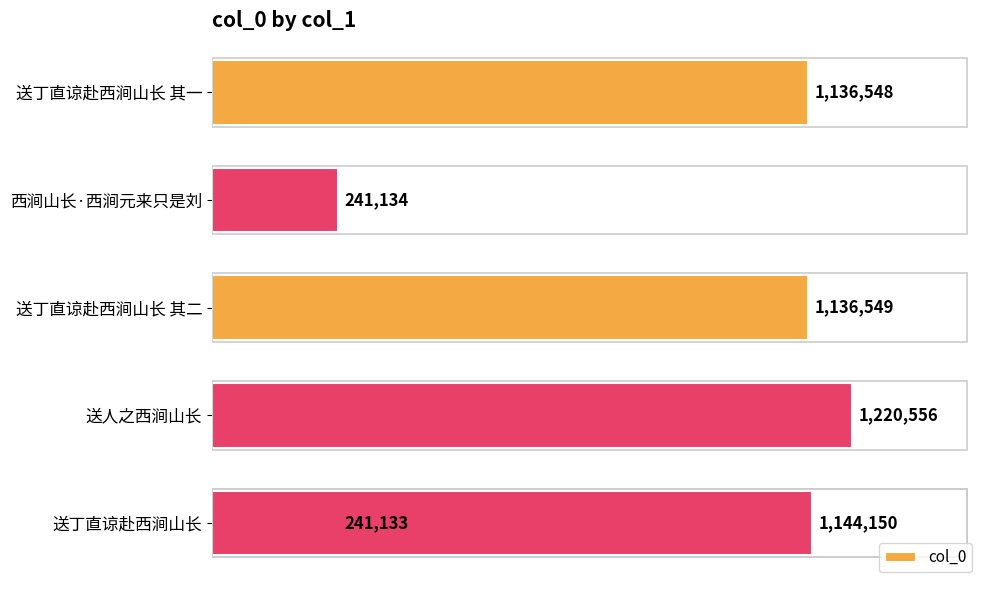

How many values exceed 1136549?

2